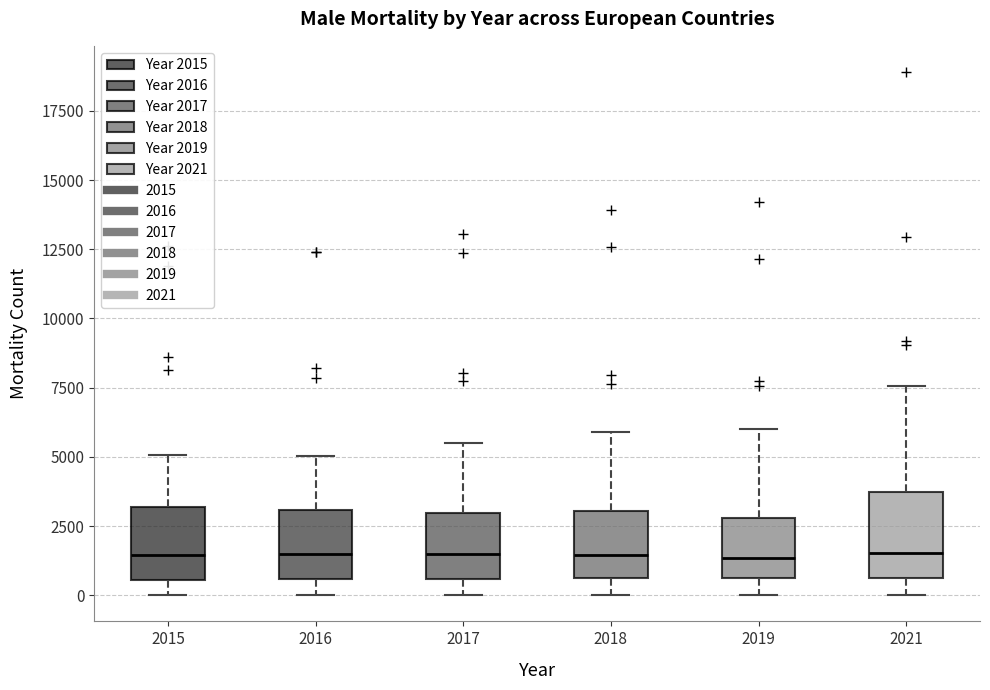

Where does the median line of the box at x = 2018 sit on the y-axis? The values are not printed on the chart, so give them approximately, as read against the axis.

1500